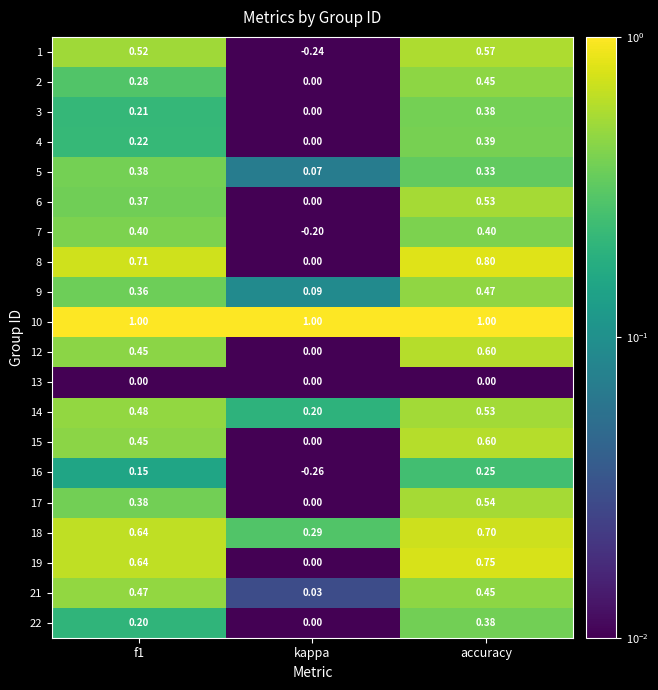

At which label does 19 reach its minimum?

kappa